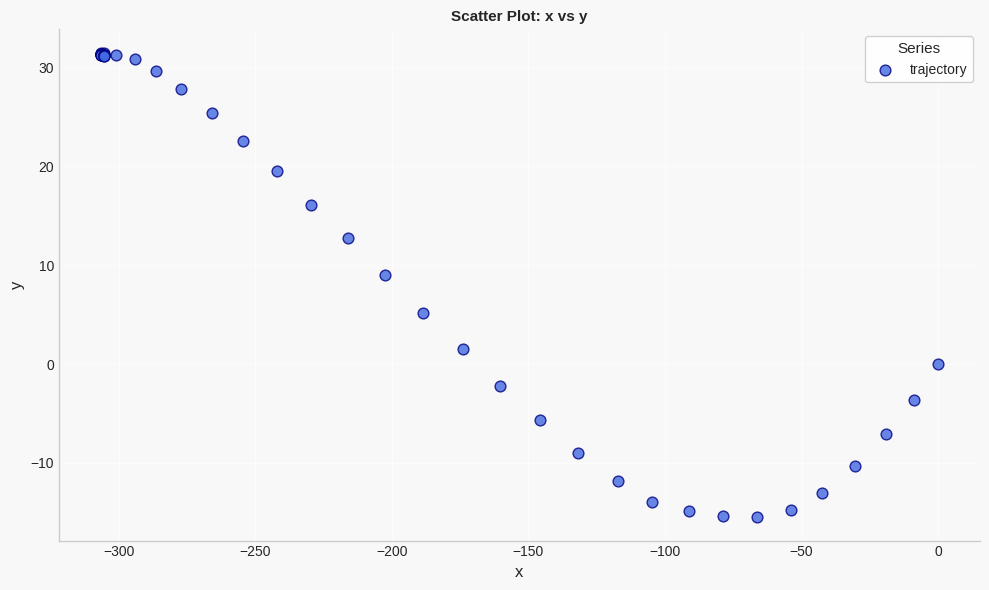

What Y value in the scatter plot is closest to 8?

9.0